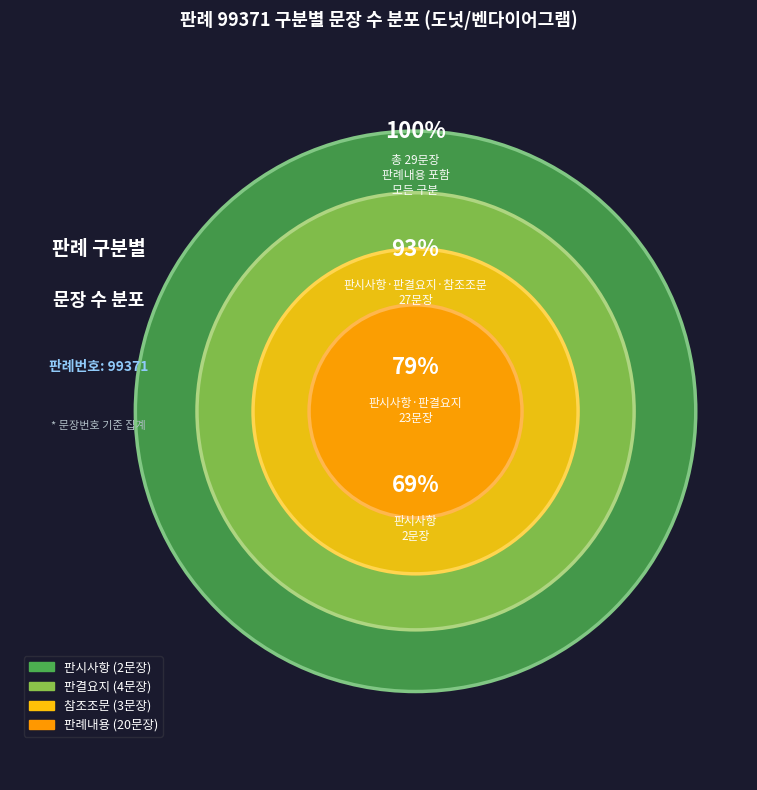

To the nearest percent, what is the combined percentage of 참조조문 and 판례내용?

79%